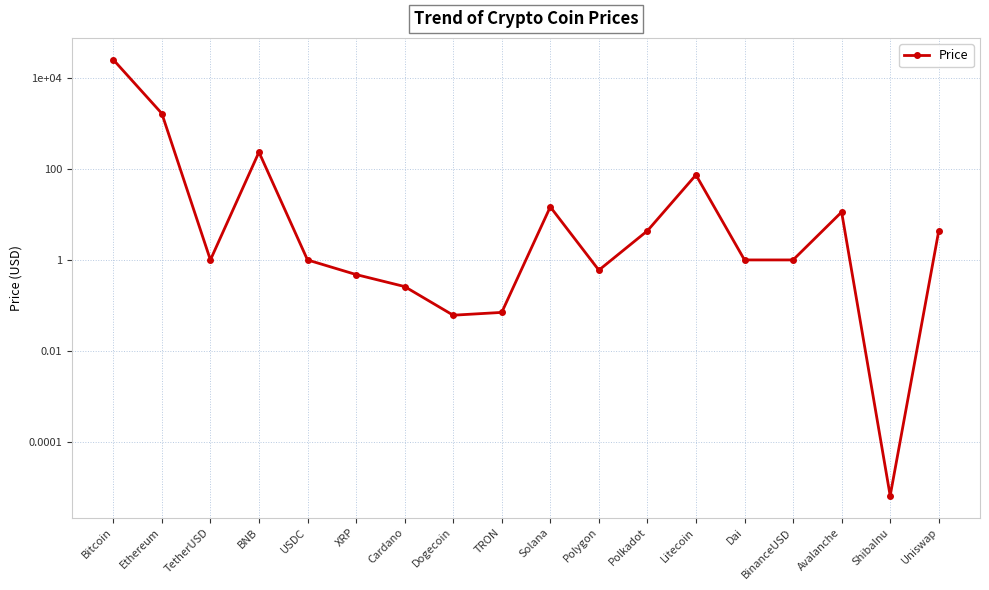

What is the value of the 9th point from the left?

0.1